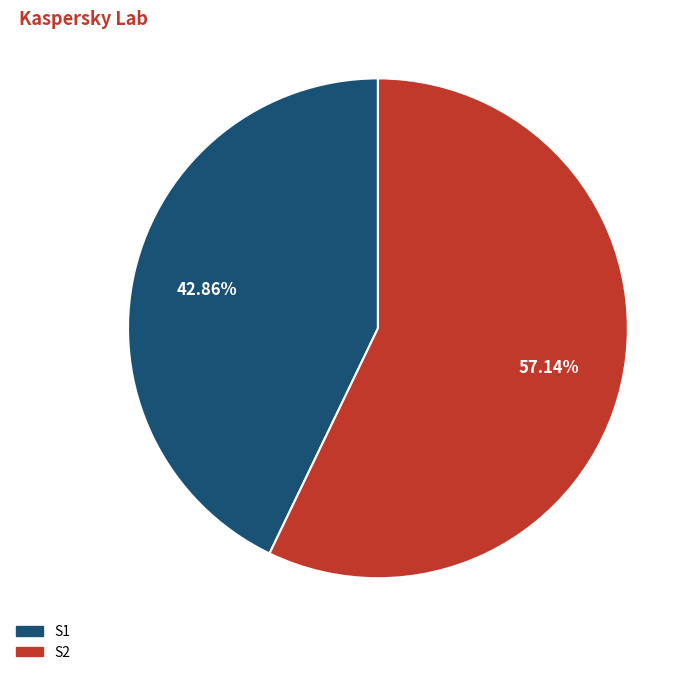

The S1 slice represents 48% of the pie. True or false?

False